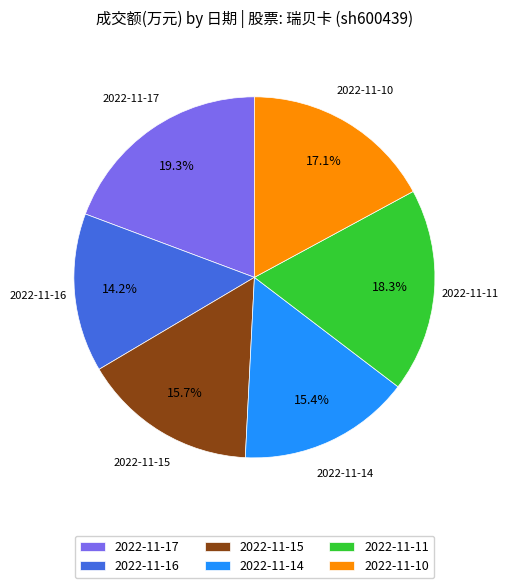

What percentage is the 2022-11-15 slice, to the nearest percent?

16%